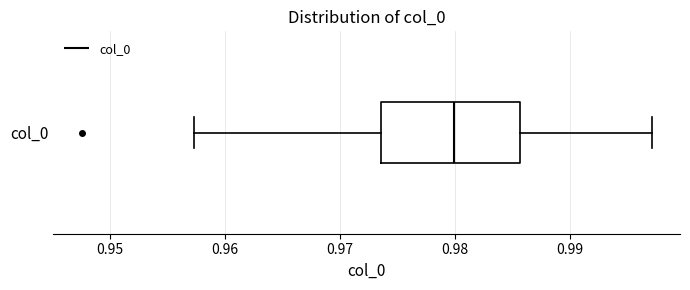

Where does the left whisker of the box for col_0 end on the x-axis? The values are not printed on the chart, so give them approximately, as read against the axis.

0.957